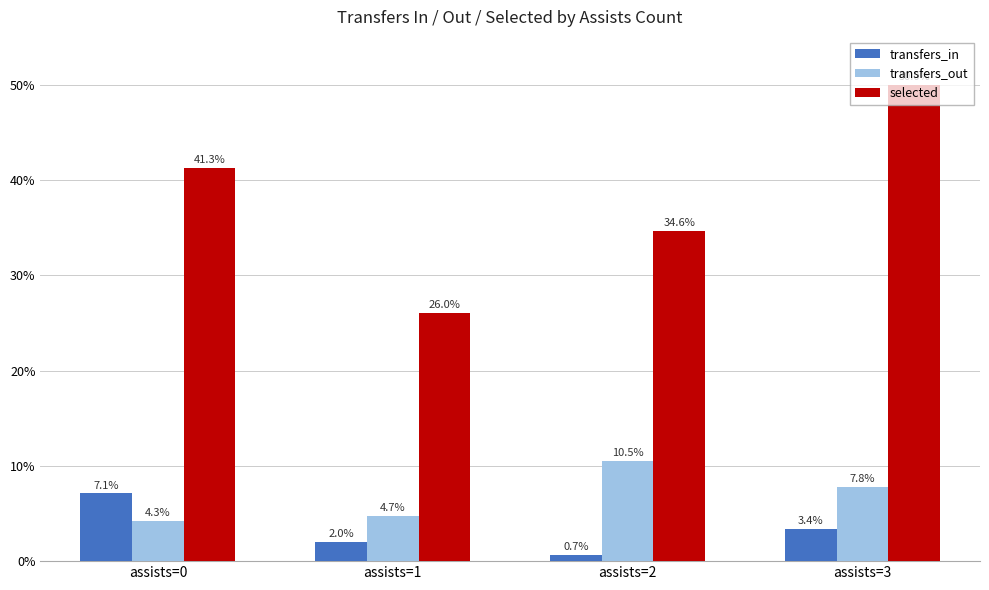

Read the transfers_in value at assists=3.

3.4